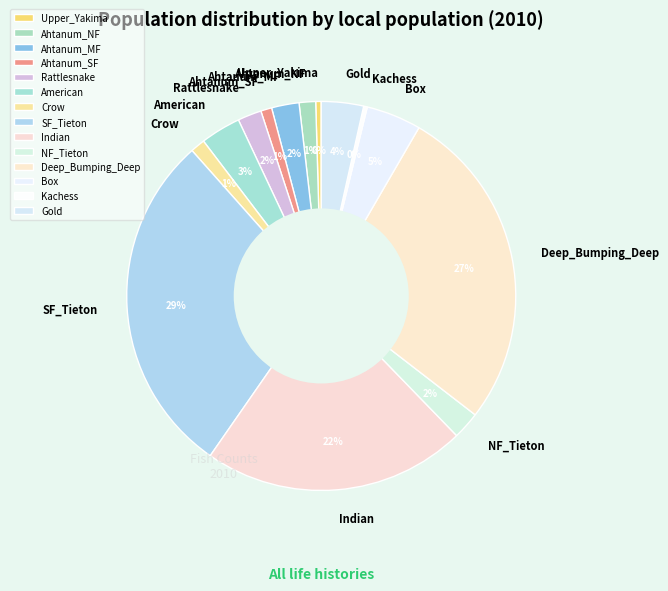

How many slices are in this pie chart?

14